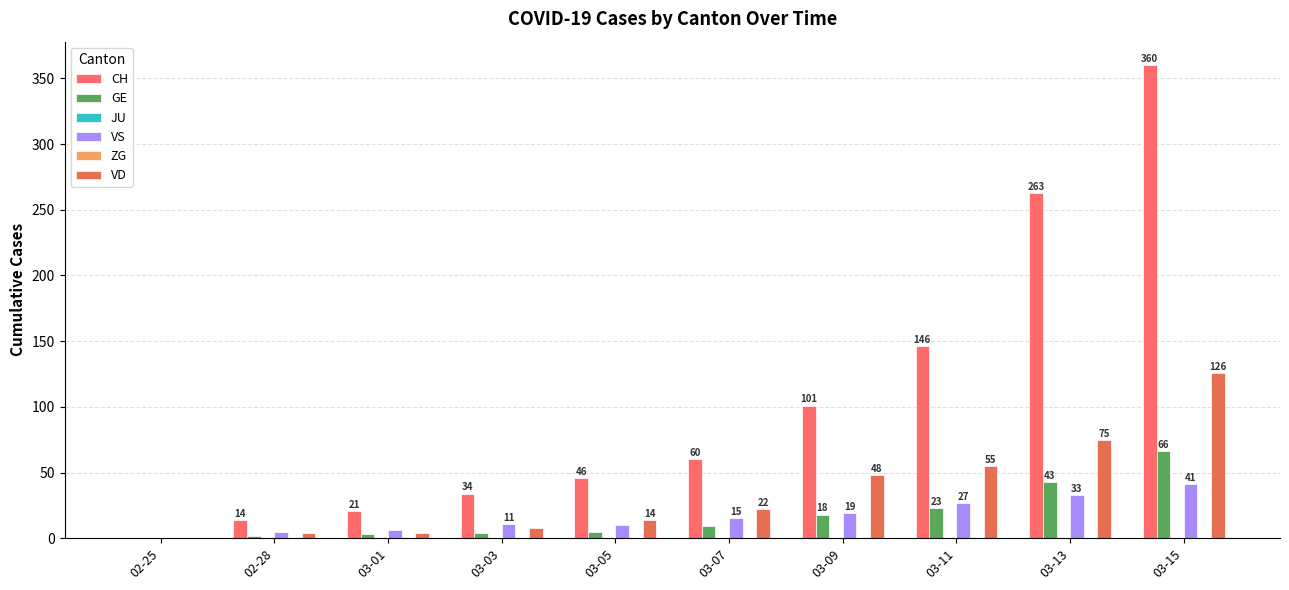

What is the difference between the CH values at 03-11 and 03-09?

45